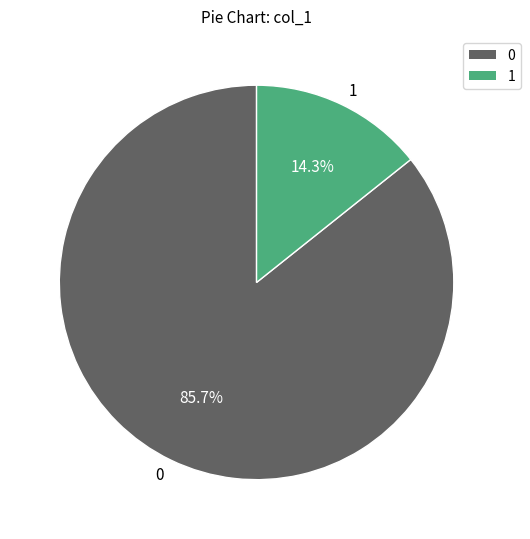

The 1 slice represents 14% of the pie. True or false?

True